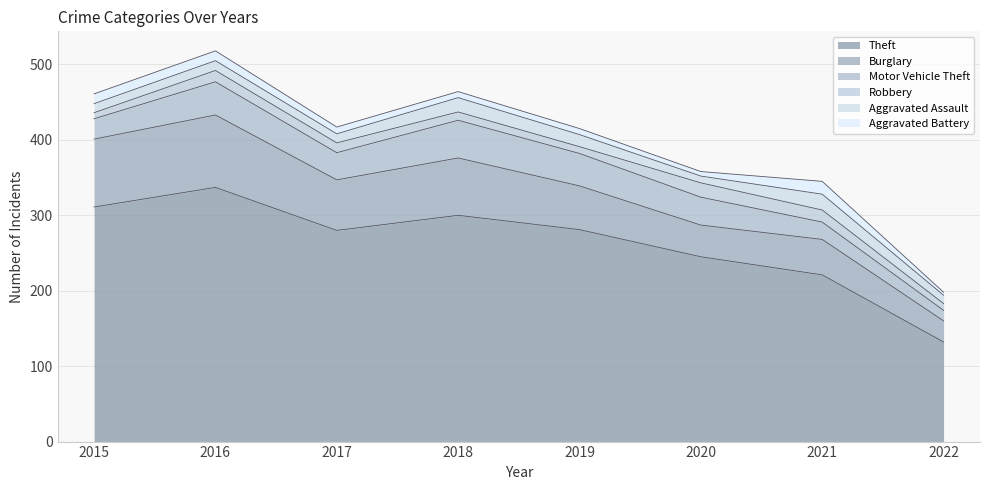

What is the value of the Theft point at the 4th from the left?

300